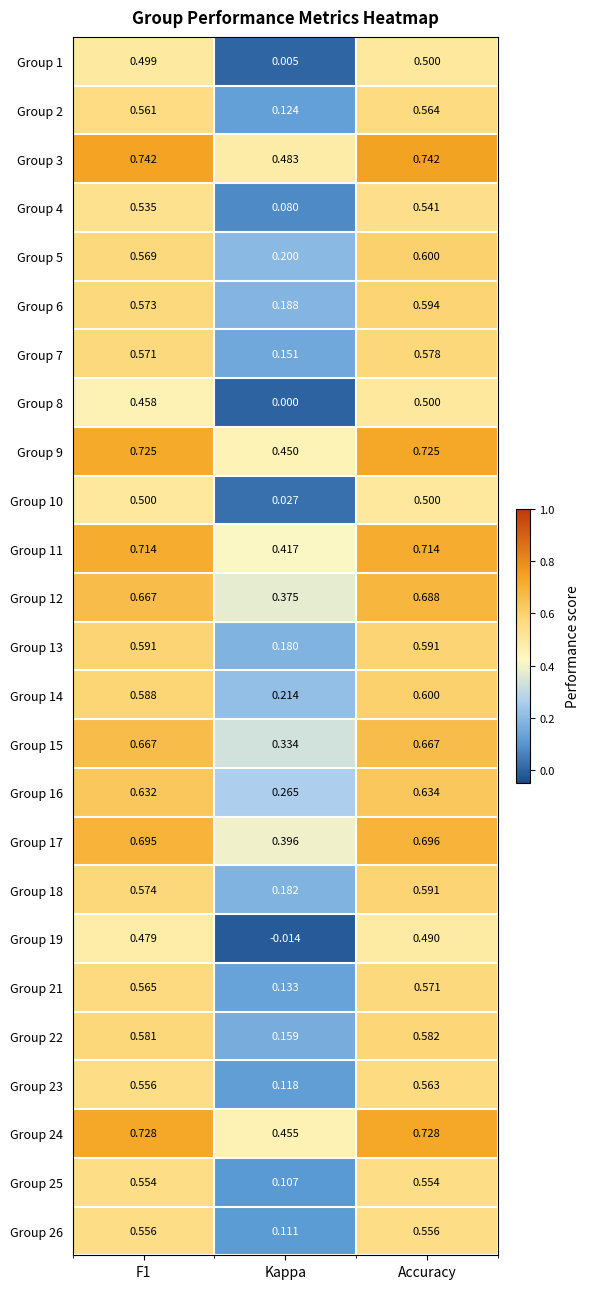

At which category does the chart reach its minimum across all series?

Kappa